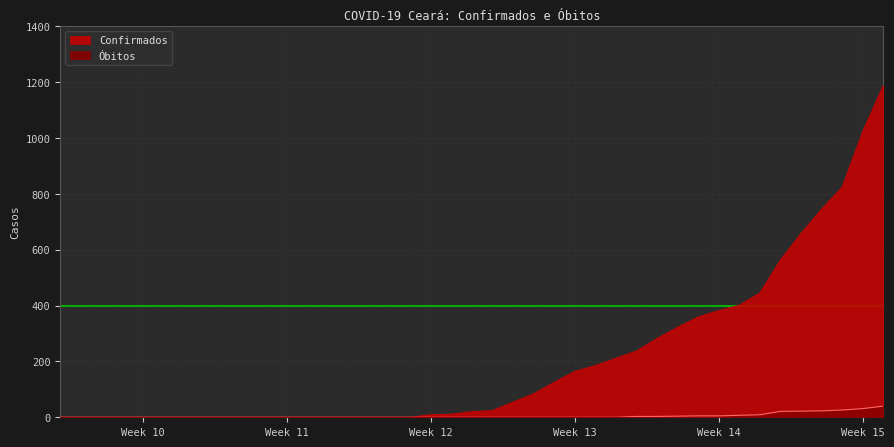

How many data points in Confirmados are less than 84?

18